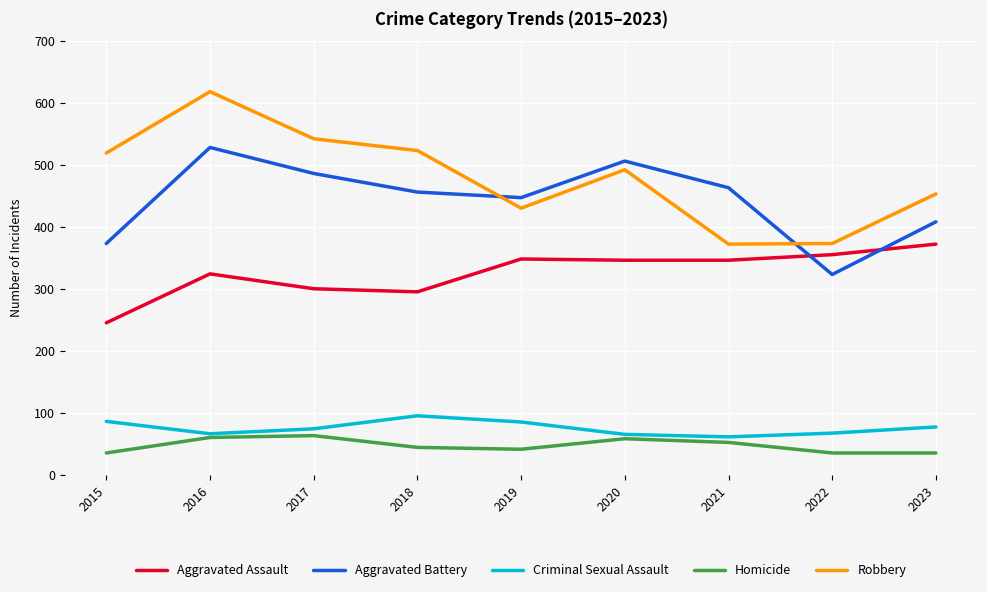

Between 2015 and 2023, which series saw the biggest shift?

Aggravated Assault